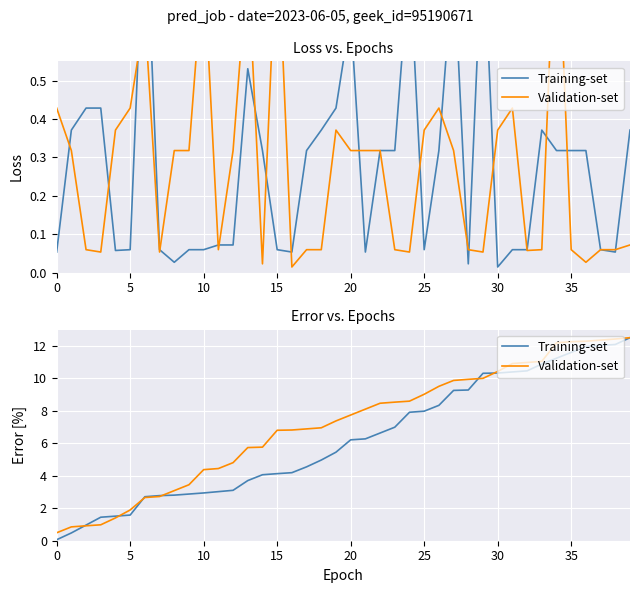

What is the minimum value for Training-set?

0.1